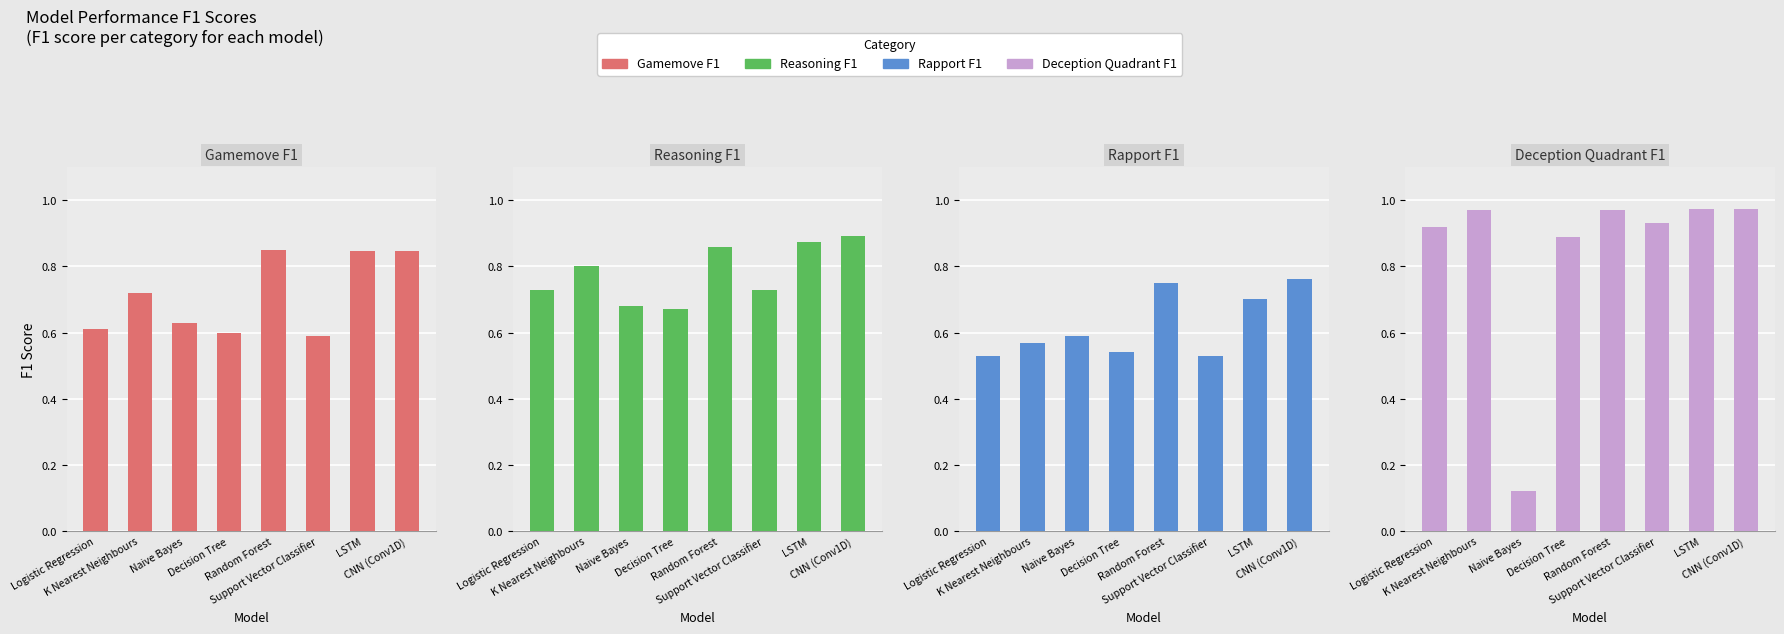

Which series has the largest total across all categories?

Deception Quadrant F1